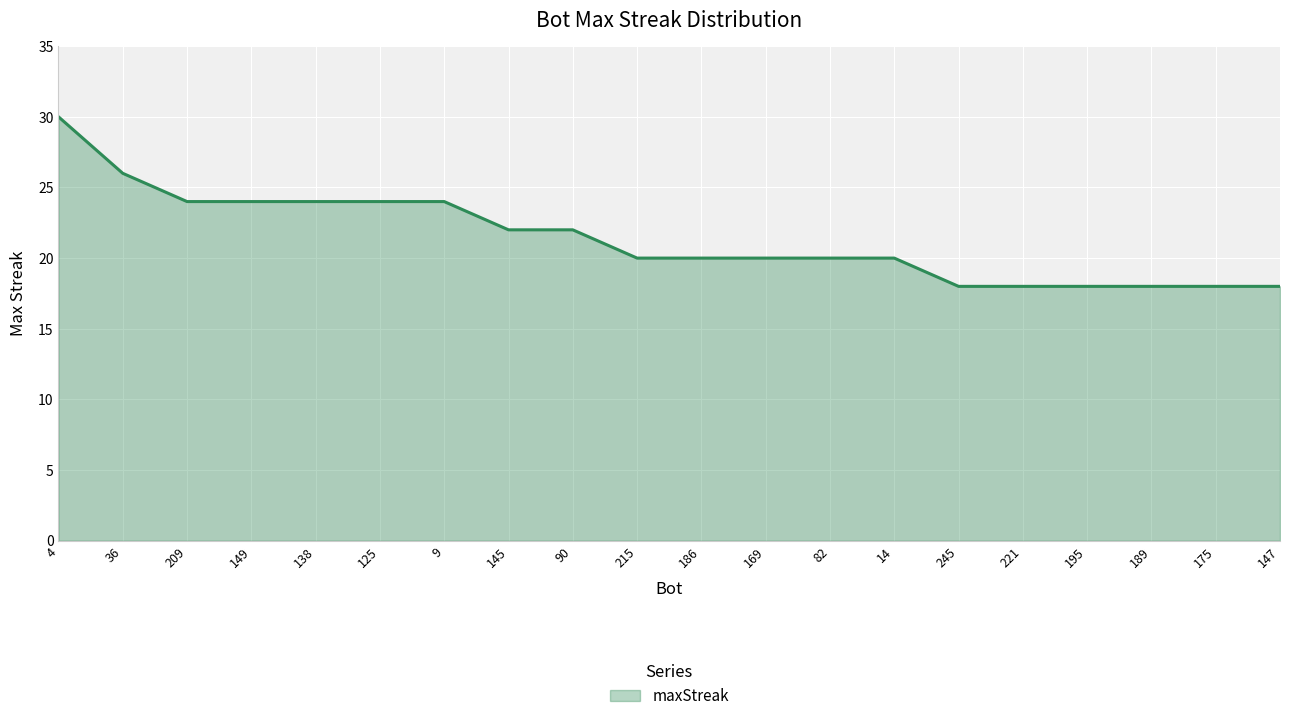

What is the ratio of the value at 215 to the value at 189?

1.1